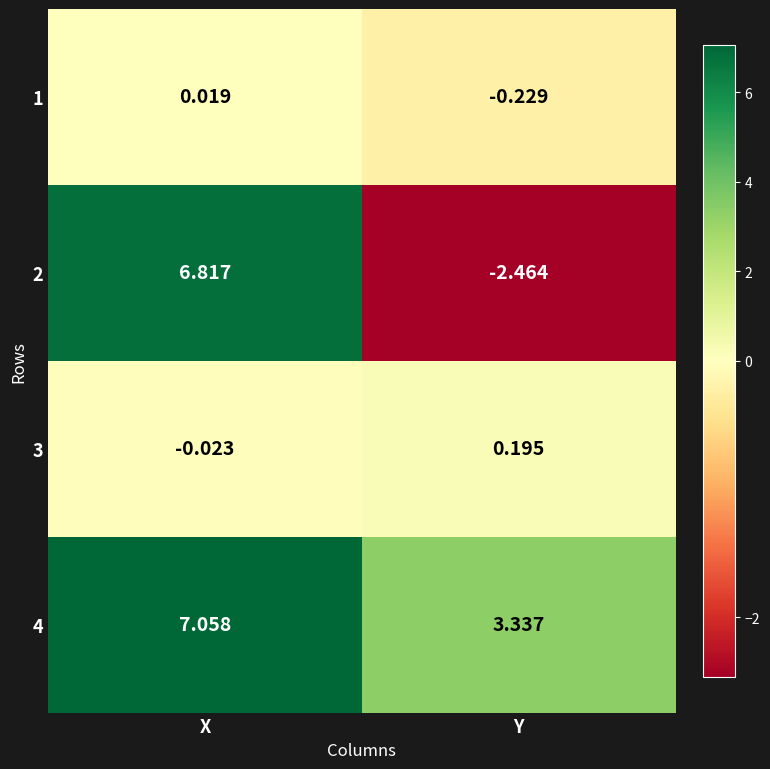

Rank the categories by 4 value from lowest to highest.

Y, X